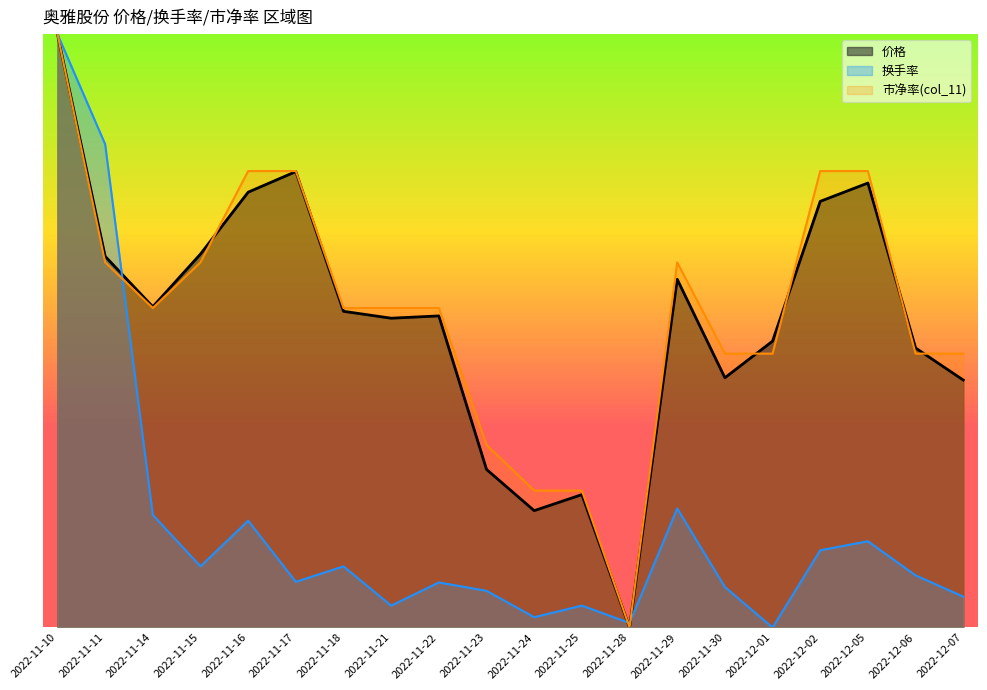

At which label does 换手率 reach its peak?

2022-11-10